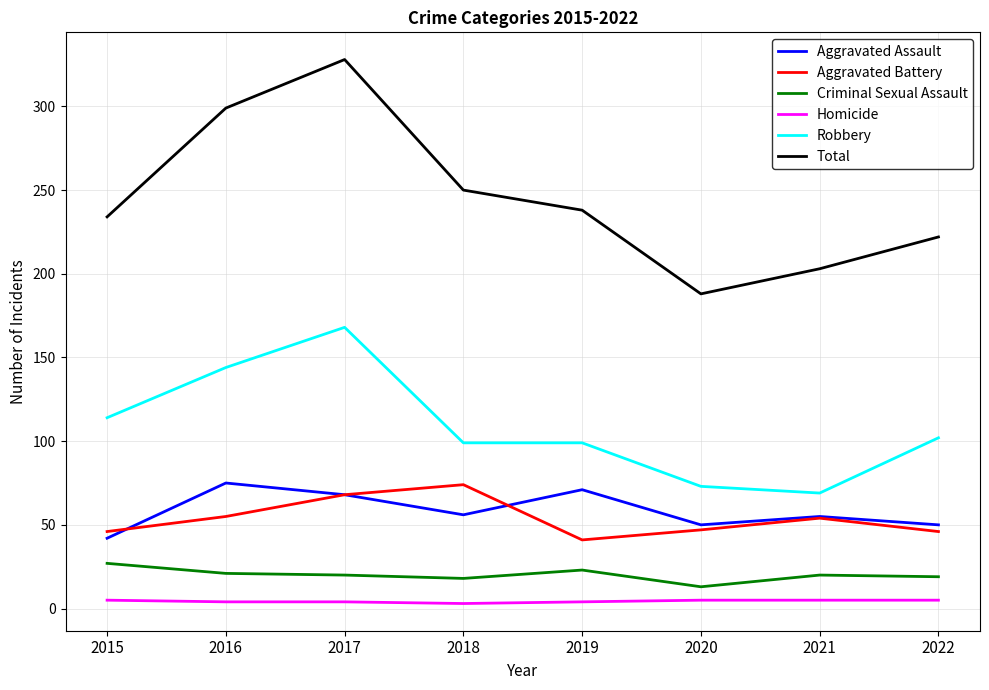

What is the total value across all series at 2022?

444